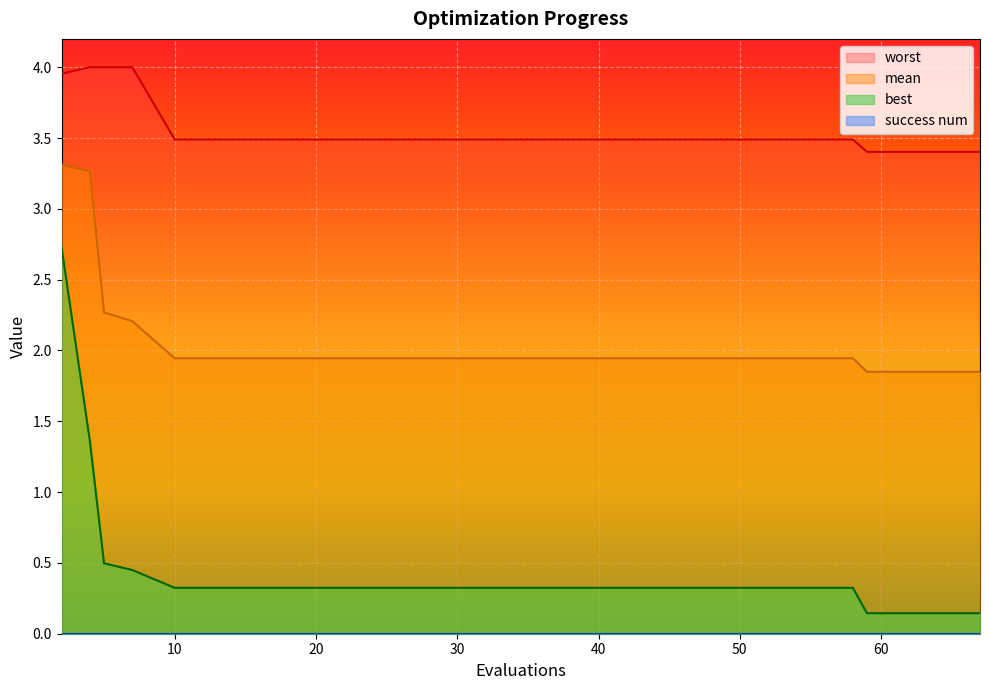

What is the value of the worst point at the 18th from the left?

3.4